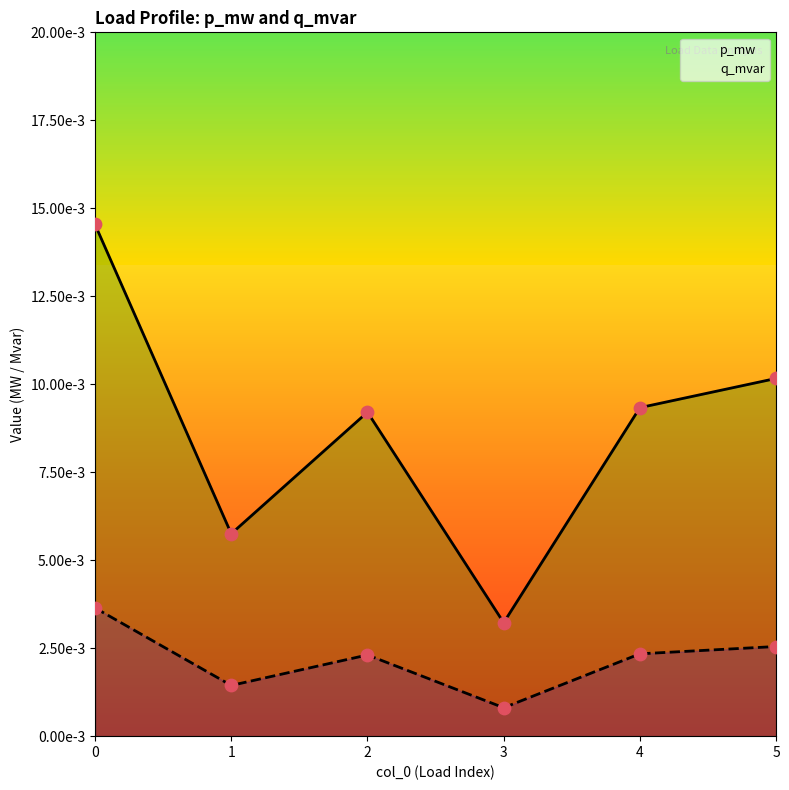

Which series reaches the maximum Y coordinate?

p_mw